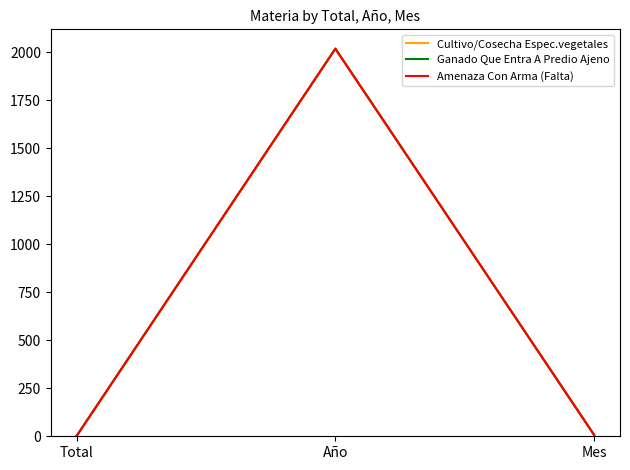

At which category is the sum across all series the highest?

Año